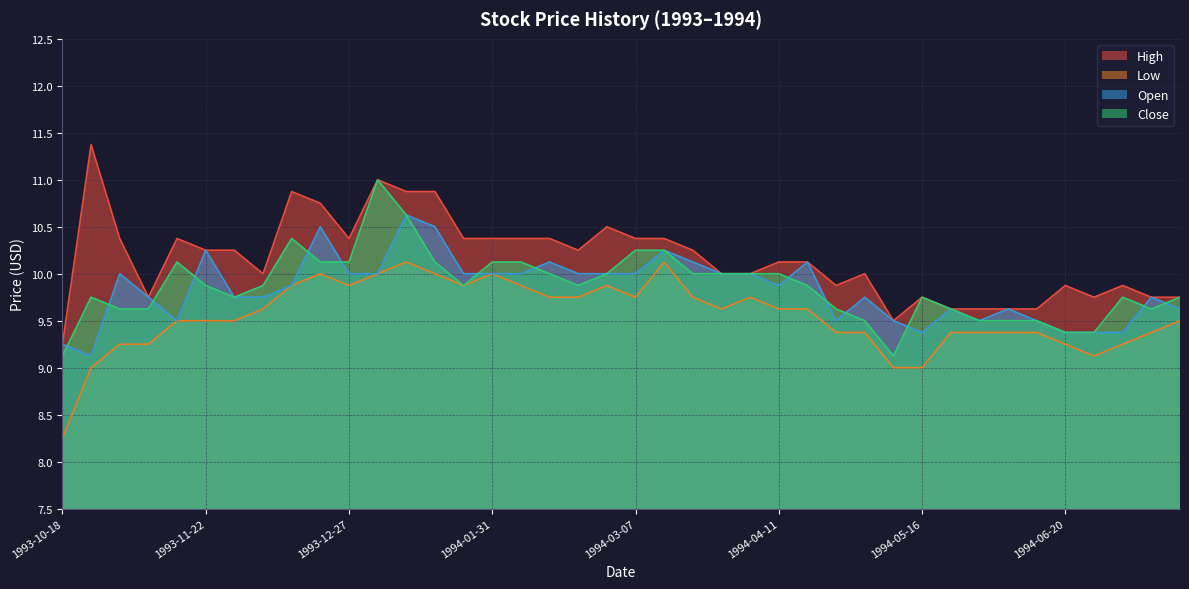

True or false: High has more than 0 points higher than both neighbors.

True